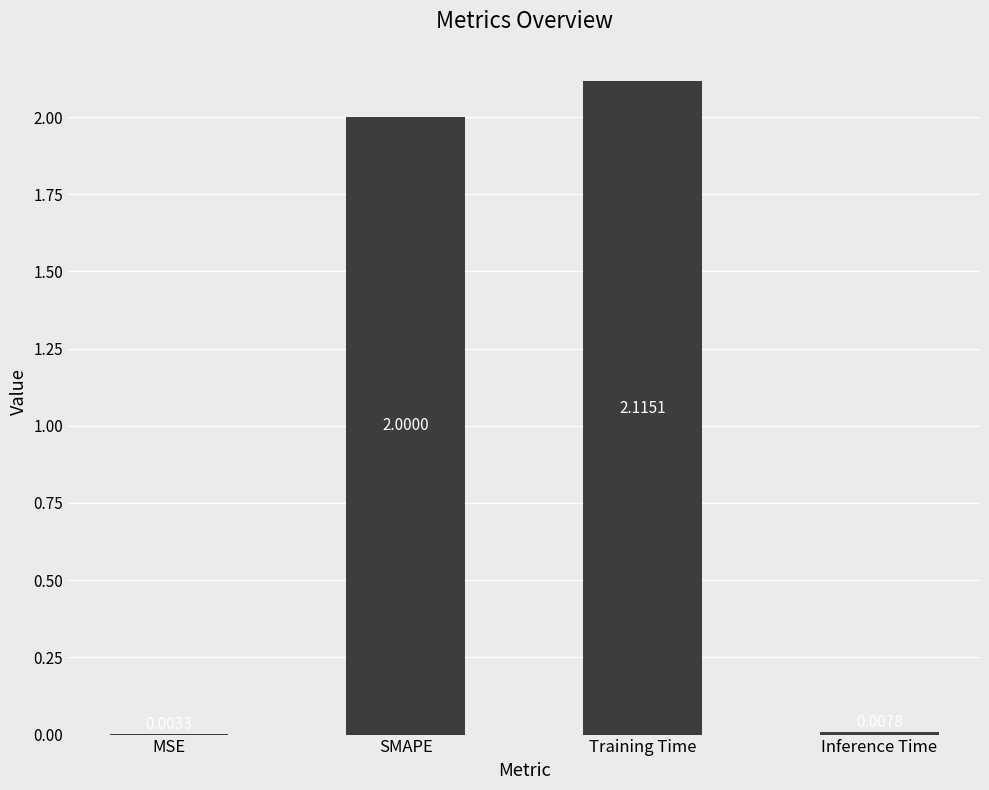

Are the bars horizontal?

No